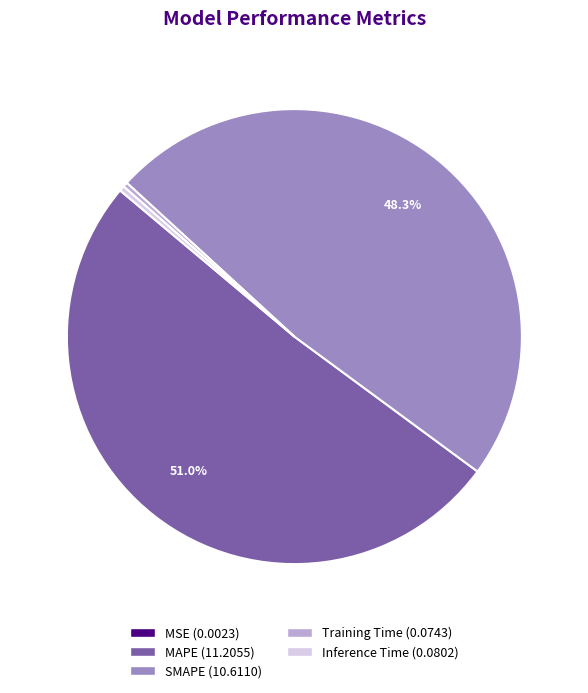

To the nearest percent, what portion does SMAPE represent?

48%